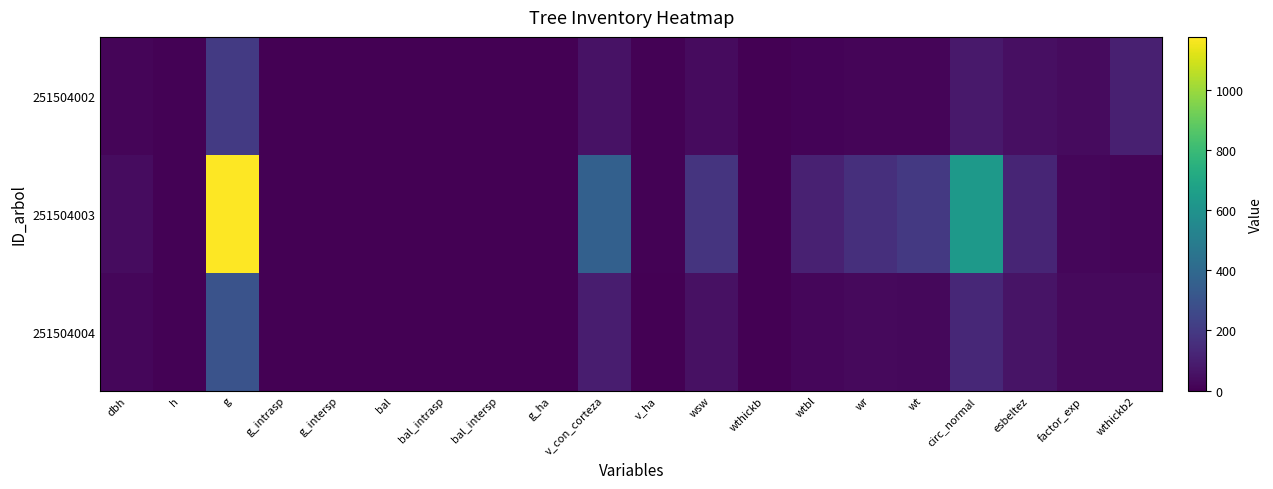

Reading left to right, extract all data points from this chart.

251504002: dbh=15.9	h=5.7	g=198.5	g_intrasp=3.0	g_intersp=1.7	bal=0.0	bal_intrasp=0.0	bal_intersp=0.0	g_ha=2.1	v_con_corteza=57.4	v_ha=6.0	wsw=33.9	wthickb=0.0	wtbl=13.2	wr=18.2	wt=16.4	circ_normal=81.6	esbeltez=49.9	factor_exp=36.1	wthickb2=103.8
251504003: dbh=38.7	h=7.6	g=1176.0	g_intrasp=1.7	g_intersp=3.0	bal=2.1	bal_intrasp=0.0	bal_intersp=2.1	g_ha=1.7	v_con_corteza=360.5	v_ha=5.1	wsw=174.6	wthickb=0.6	wtbl=107.8	wr=159.2	wt=194.7	circ_normal=636.9	esbeltez=121.6	factor_exp=19.6	wthickb2=14.2
251504004: dbh=19.6	h=6.3	g=300.9	g_intrasp=3.0	g_intersp=1.7	bal=3.7	bal_intrasp=2.1	bal_intersp=1.7	g_ha=1.0	v_con_corteza=94.3	v_ha=3.0	wsw=54.2	wthickb=0.0	wtbl=20.0	wr=27.6	wt=27.2	circ_normal=129.0	esbeltez=61.5	factor_exp=32.1	wthickb2=31.8